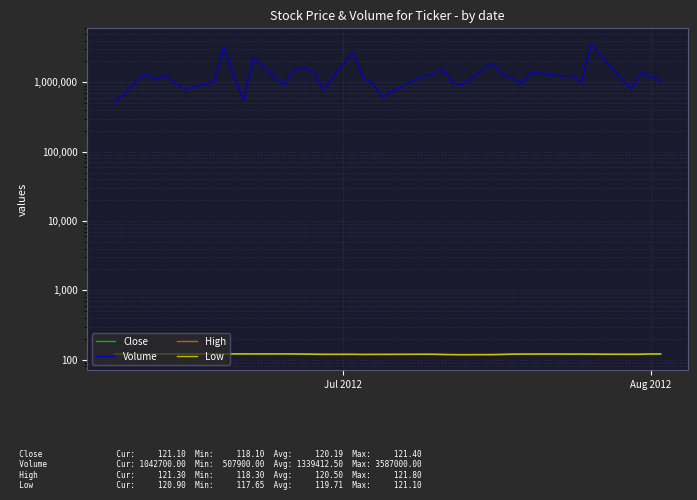

What is the difference between the maximum and minimum values in the Low series?

3.4